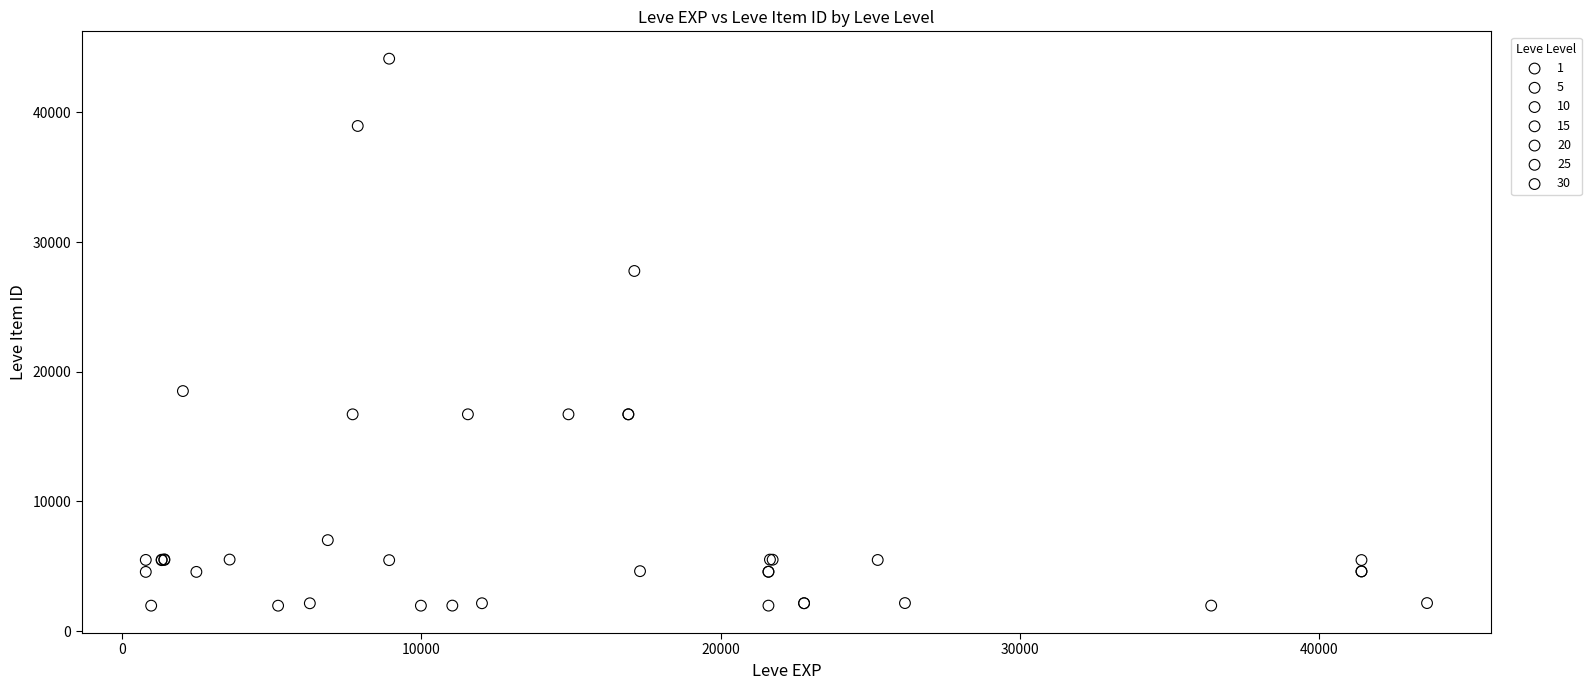

Which series has the widest spread of Y values?

10